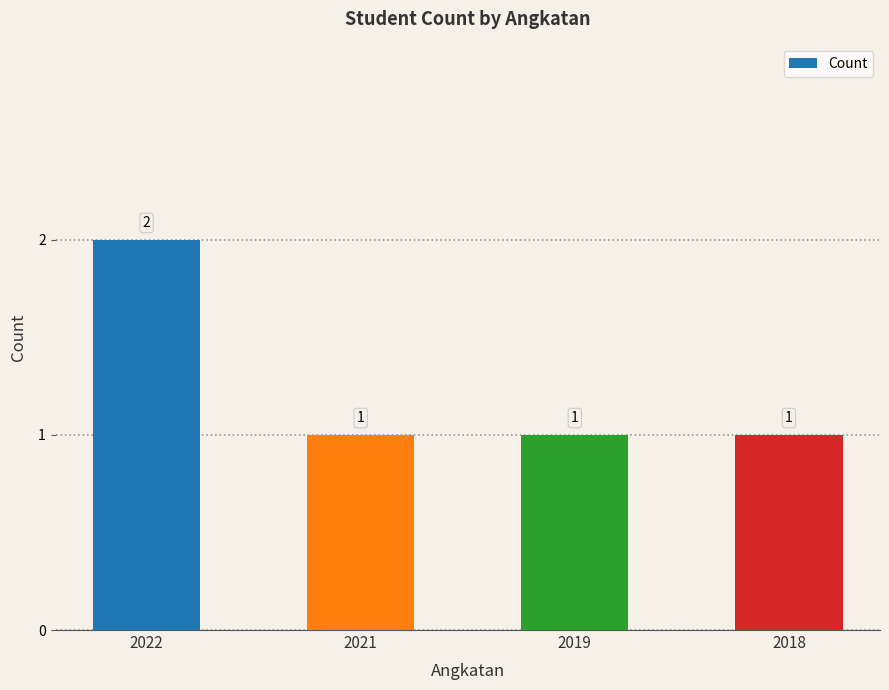

What value does the data have at 2019?

1